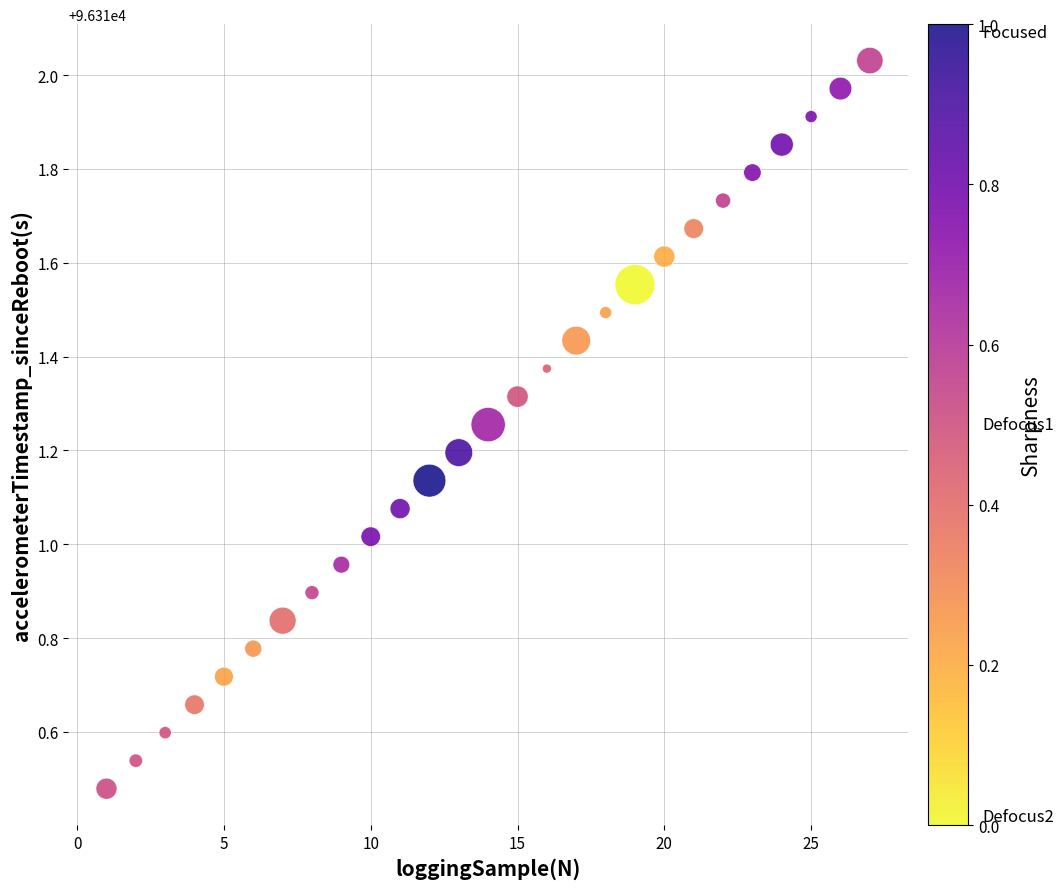

What is the range of Y values (max minus min)?

1.6